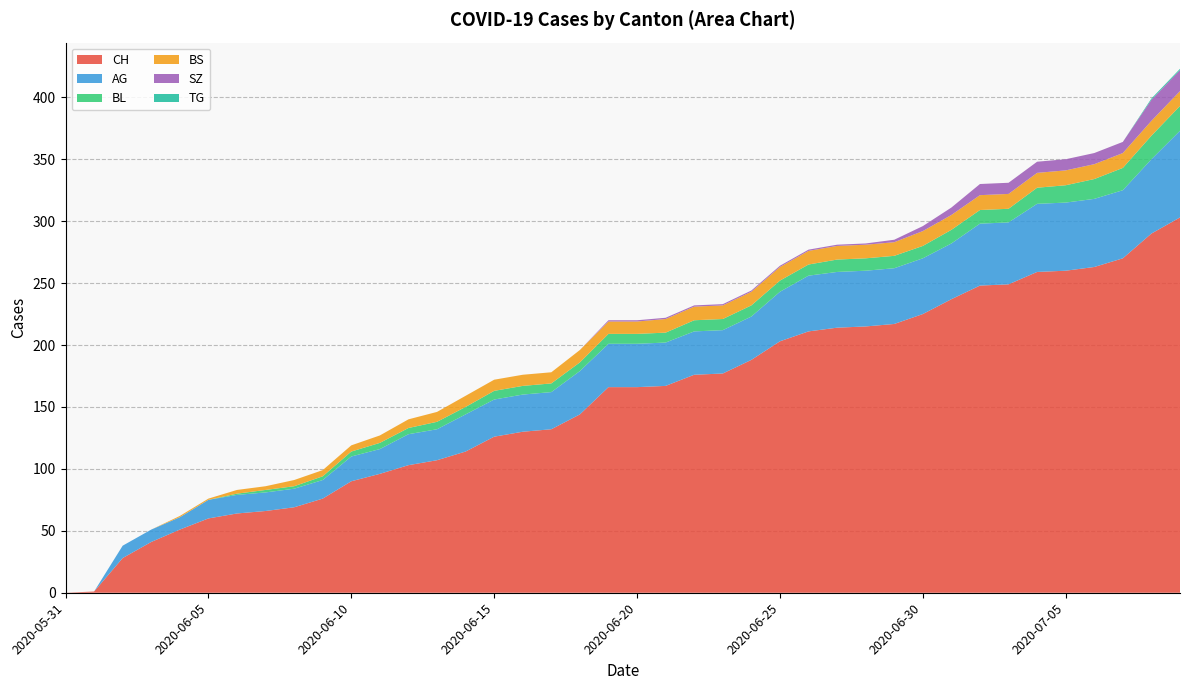

Reading left to right, transcribe all the data shown in this chart.

CH: 0	1	28	41	51	60	64	66	69	76	90	96	103	107	114	126	130	132	144	166	166	167	176	177	188	203	211	214	215	217	225	237	248	249	259	260	263	270	290	303
AG: 0	0	10	10	10	15	15	15	15	15	20	20	25	25	30	30	30	30	35	35	35	35	35	35	35	40	45	45	45	45	45	45	50	50	55	55	55	55	60	70
BL: 0	0	0	0	0	0	1	2	2	3	4	5	5	6	6	7	7	7	7	8	8	8	9	9	9	9	9	10	10	10	10	11	11	11	13	14	16	18	19	20
BS: 0	0	0	0	1	1	3	3	5	5	5	6	7	8	9	9	9	9	10	10	10	11	11	11	11	11	11	11	11	11	12	12	12	12	12	12	12	12	12	12
SZ: 0	0	0	0	0	0	0	0	0	0	0	0	0	0	0	0	0	0	0	1	1	1	1	1	1	1	1	1	1	2	4	6	9	9	9	9	9	9	17	17
TG: 0	0	0	0	0	0	0	0	0	0	0	0	0	0	0	0	0	0	0	0	0	0	0	0	0	0	0	0	0	0	0	0	0	0	0	0	0	0	1	1